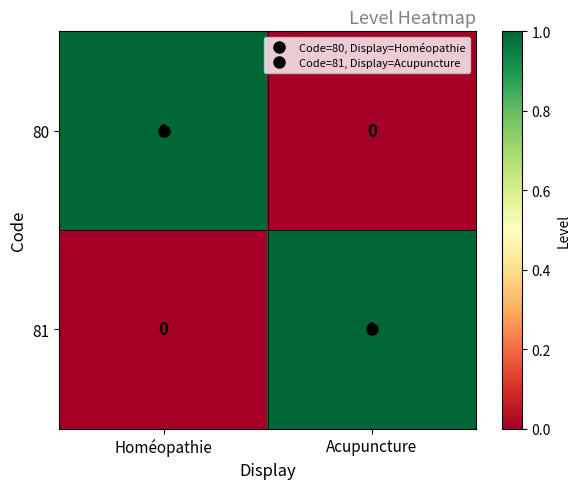

The value of 81 at Acupuncture is 1. True or false?

True